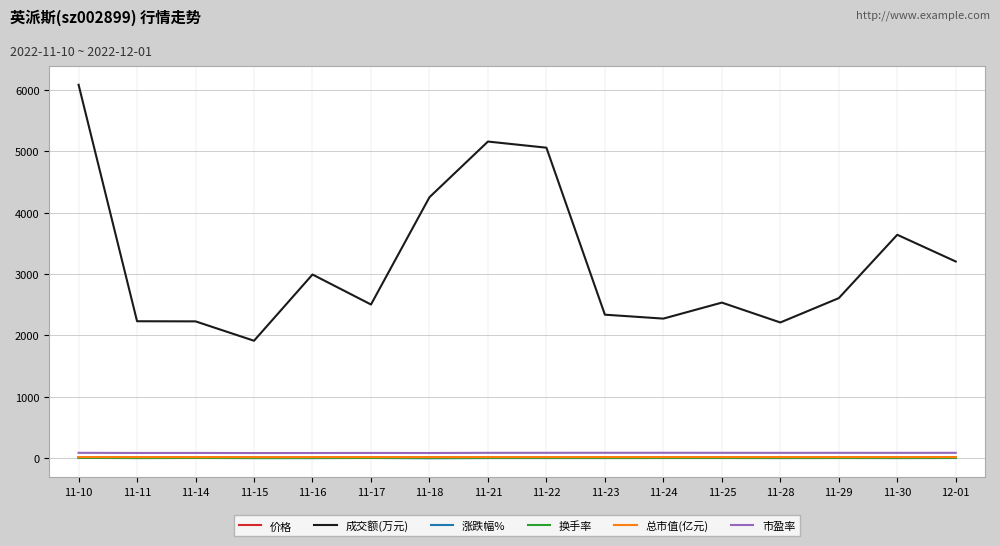

What is the lowest value of the 价格 series?

12.9